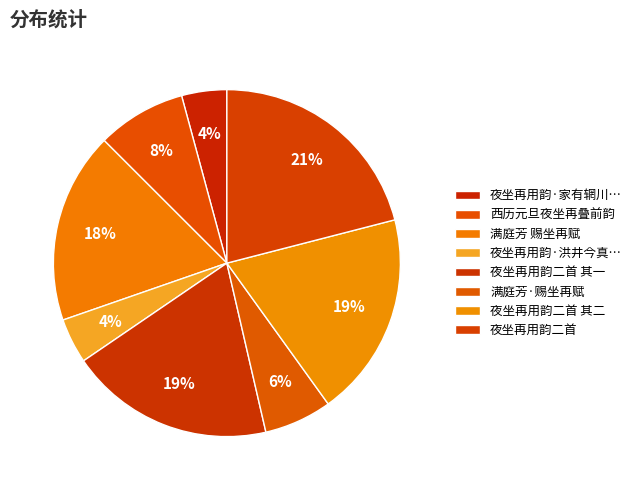

True or false: 西历元旦夜坐再叠前韵 accounts for 17% of the total.

False